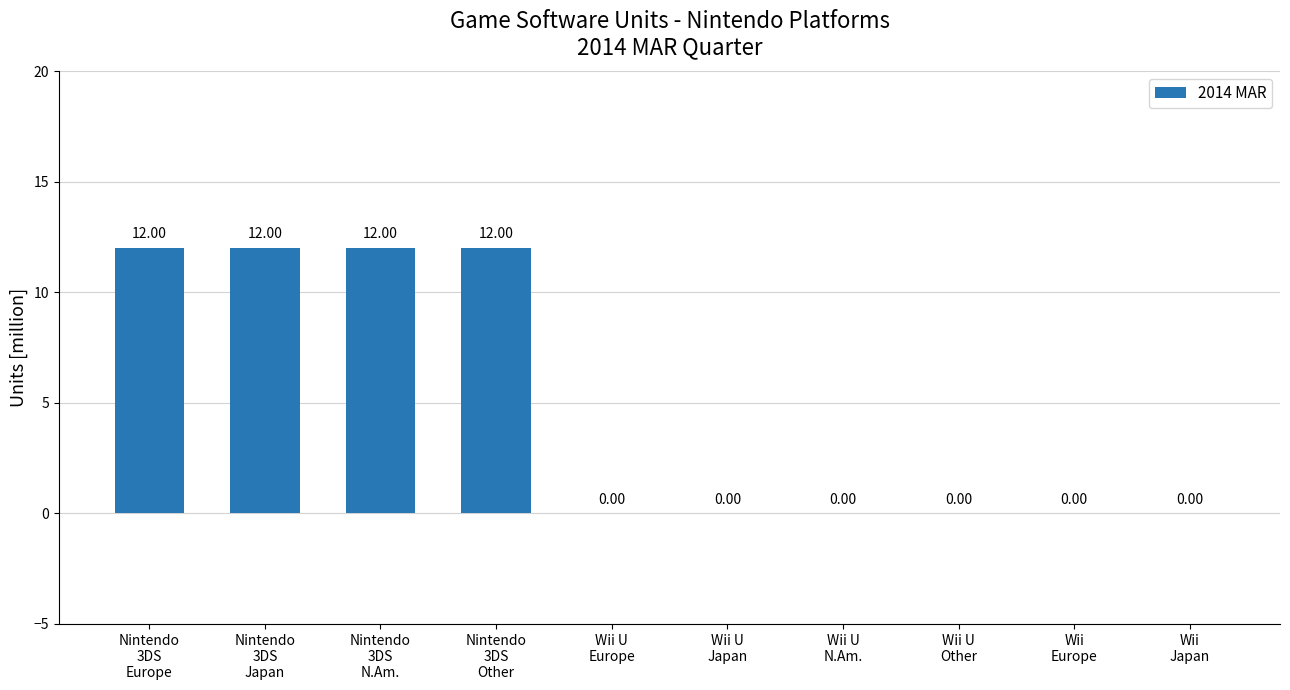

Rank the categories by value from highest to lowest.

Nintendo
3DS
Europe, Nintendo
3DS
Japan, Nintendo
3DS
N.Am., Nintendo
3DS
Other, Wii U
Europe, Wii U
Japan, Wii U
N.Am., Wii U
Other, Wii
Europe, Wii
Japan